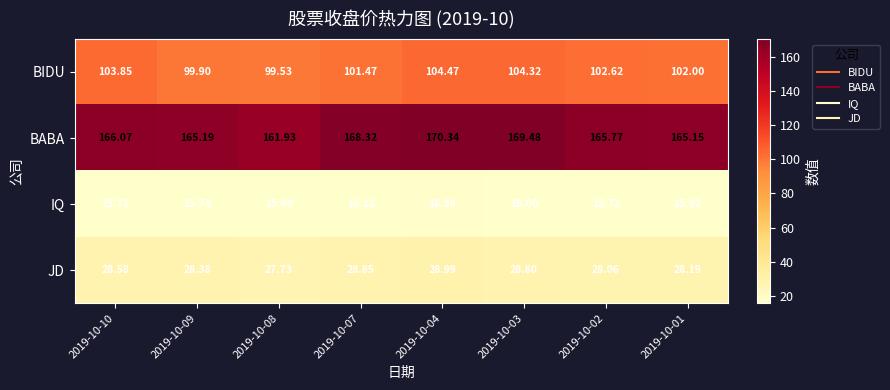

Rank the series at 2019-10-02 from lowest to highest value.

IQ, JD, BIDU, BABA